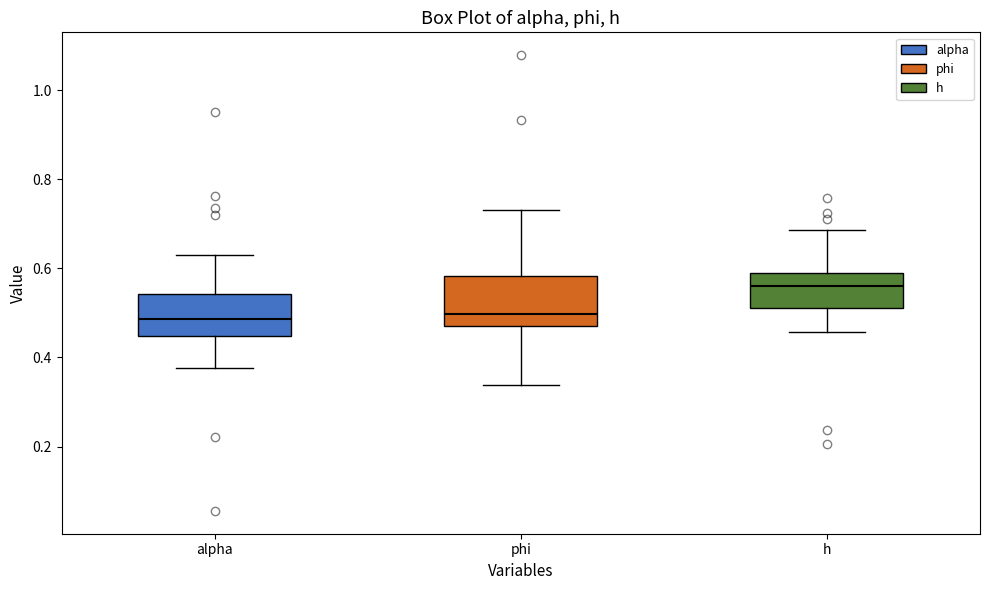

Where does the upper whisker of the box for phi end on the y-axis? The values are not printed on the chart, so give them approximately, as read against the axis.

0.74